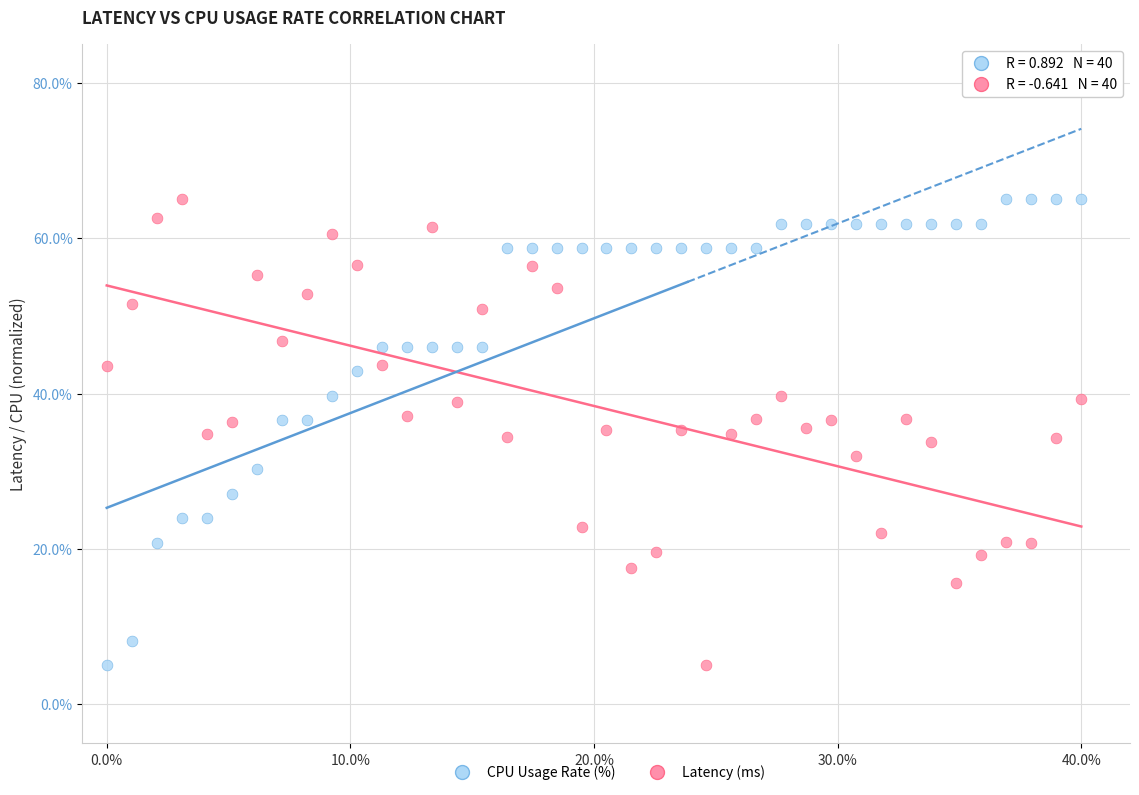

What are all the series names shown in the legend?

CPU Usage Rate (%), Latency (ms)